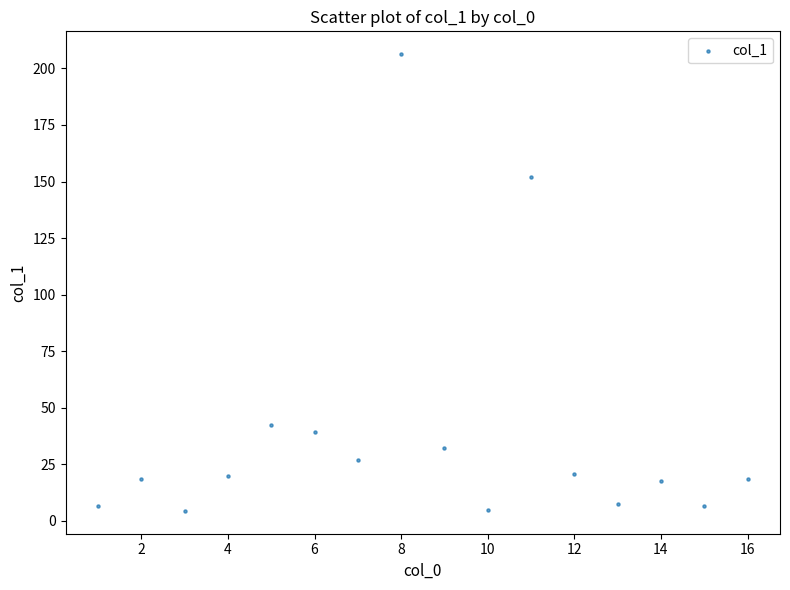

What is the range of X values (max minus min)?

15.0